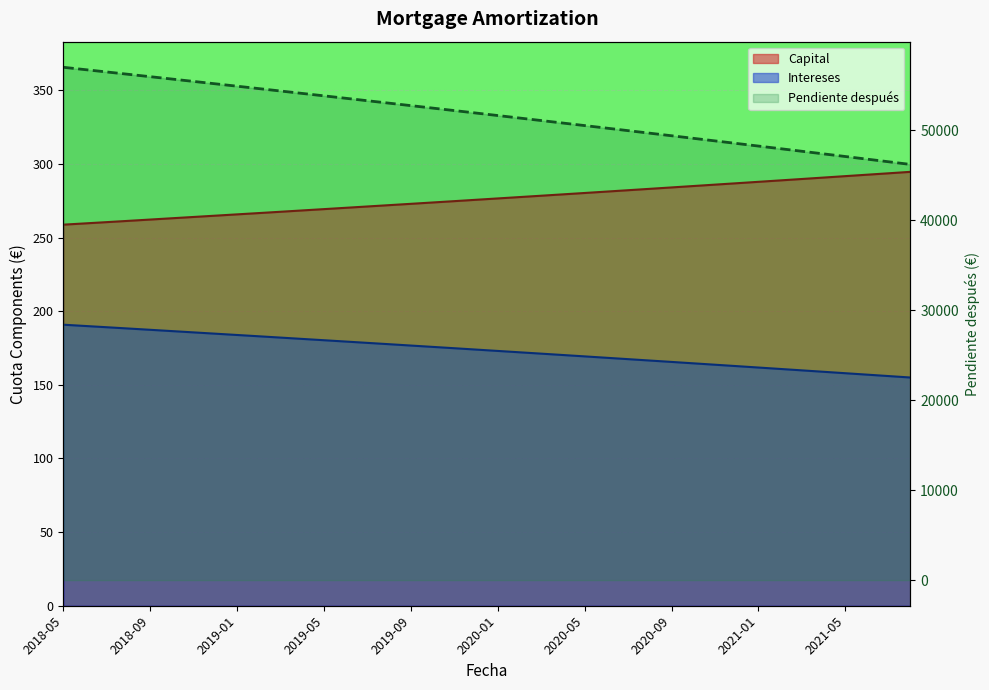

Which series has the widest spread of values?

Pendiente_despues